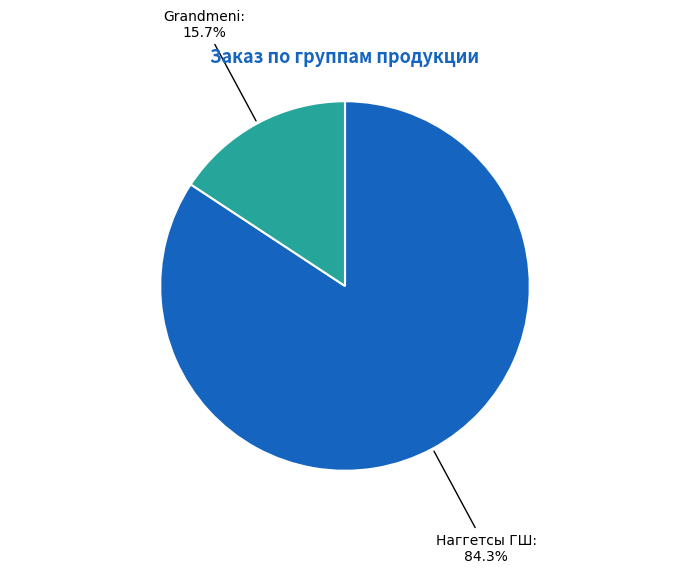

Which category has the smallest portion of the pie?

Grandmeni